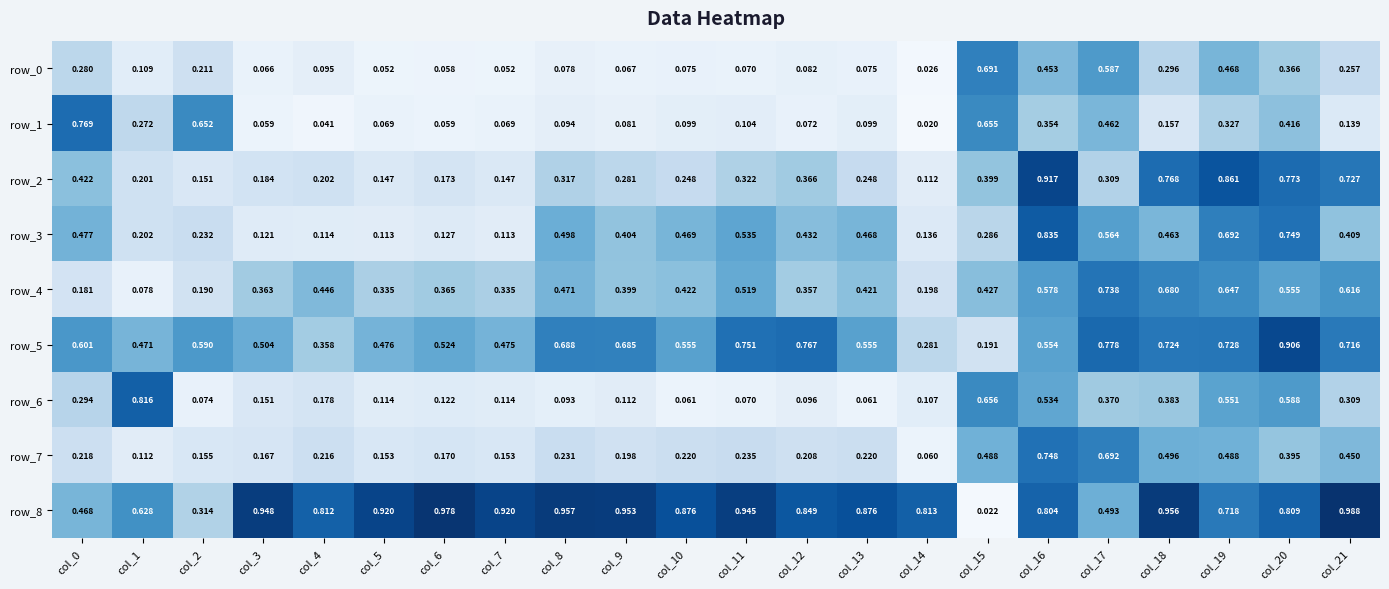

The row_8 series shows 0.9 at col_10. True or false?

True